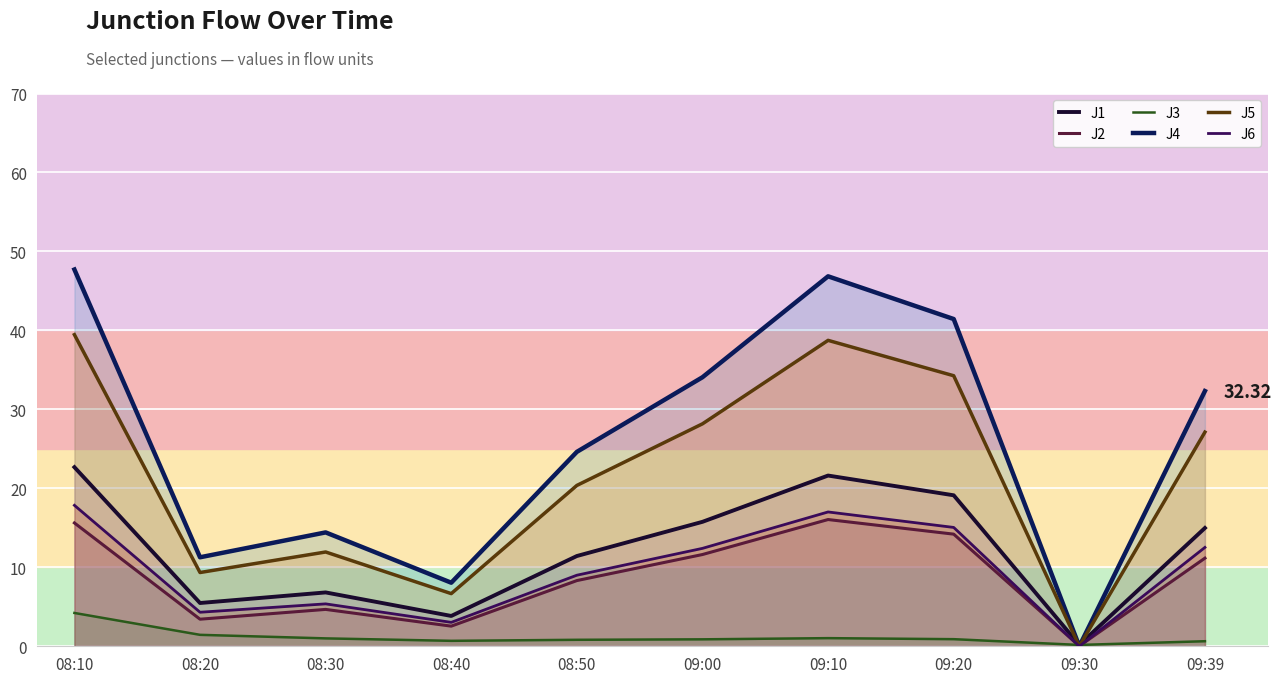

How many data points does each series have?

10